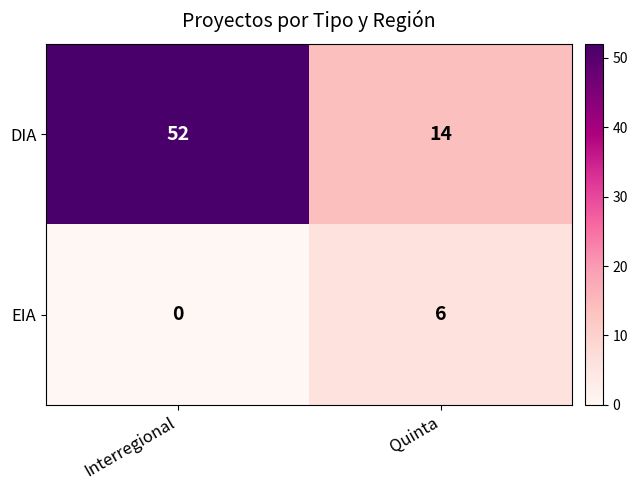

Which label corresponds to the smallest value in the chart?

Interregional